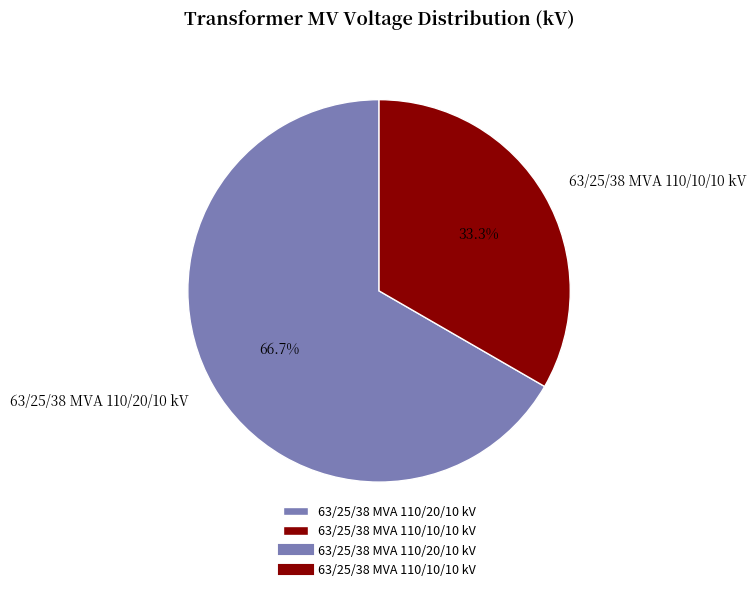

How many slices are in this pie chart?

2